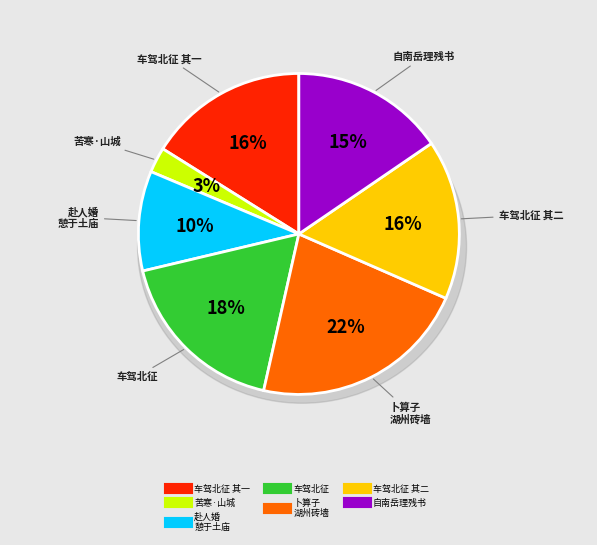

To the nearest percent, what is the difference between the largest and smallest slice percentages?

19%